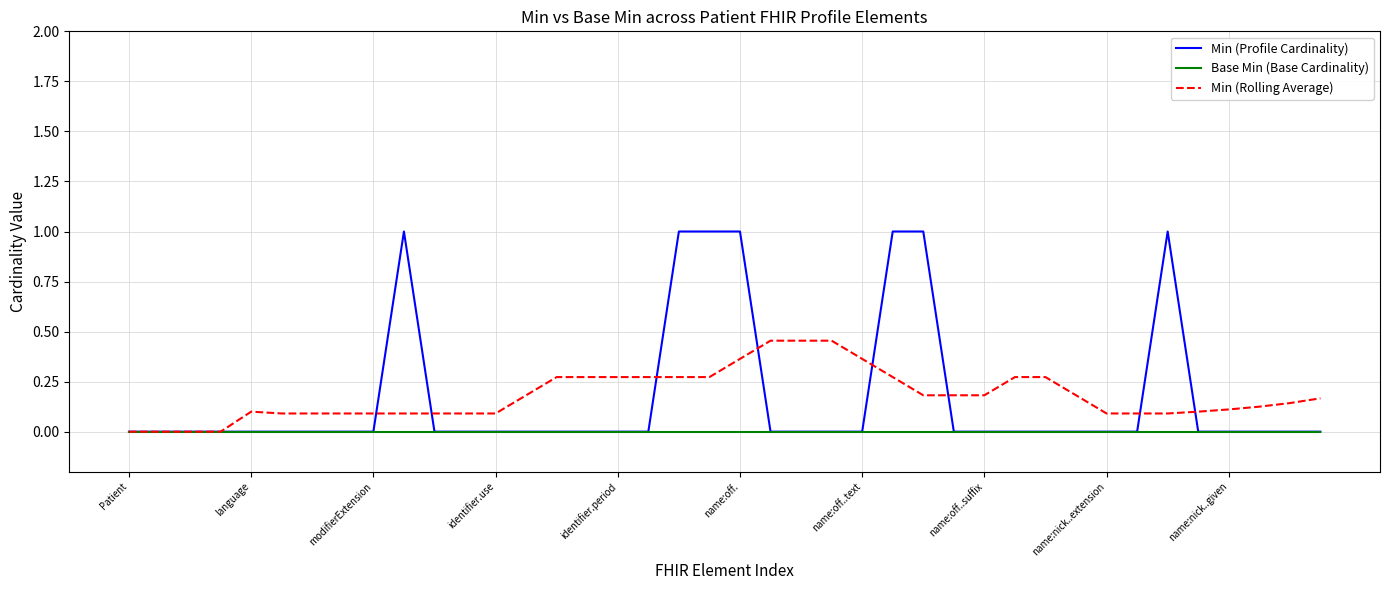

What is the highest value of the Min (Profile Cardinality) series?

1.0